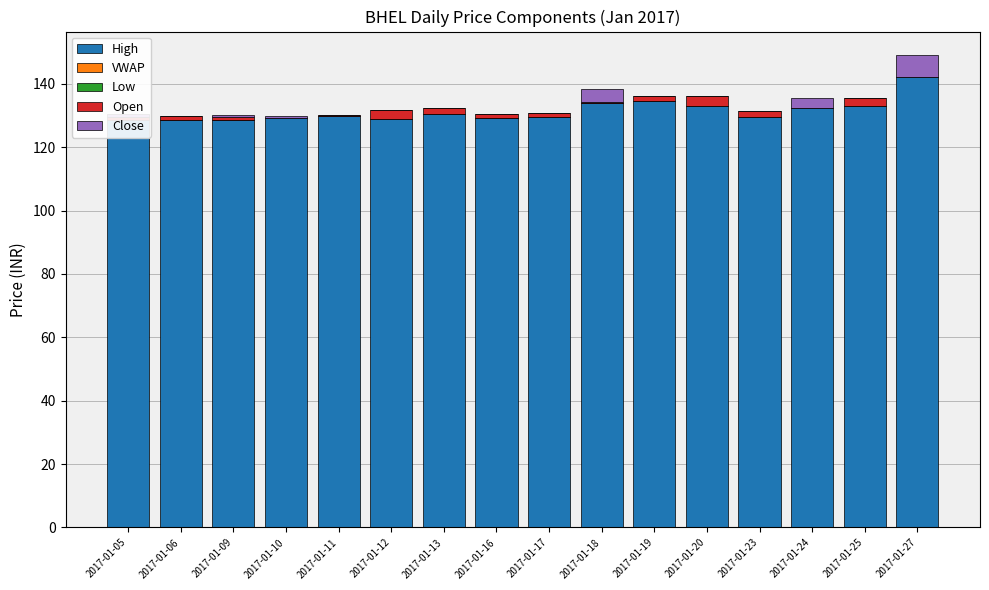

Is it true that High equals 68.7 at 2017-01-11?

False